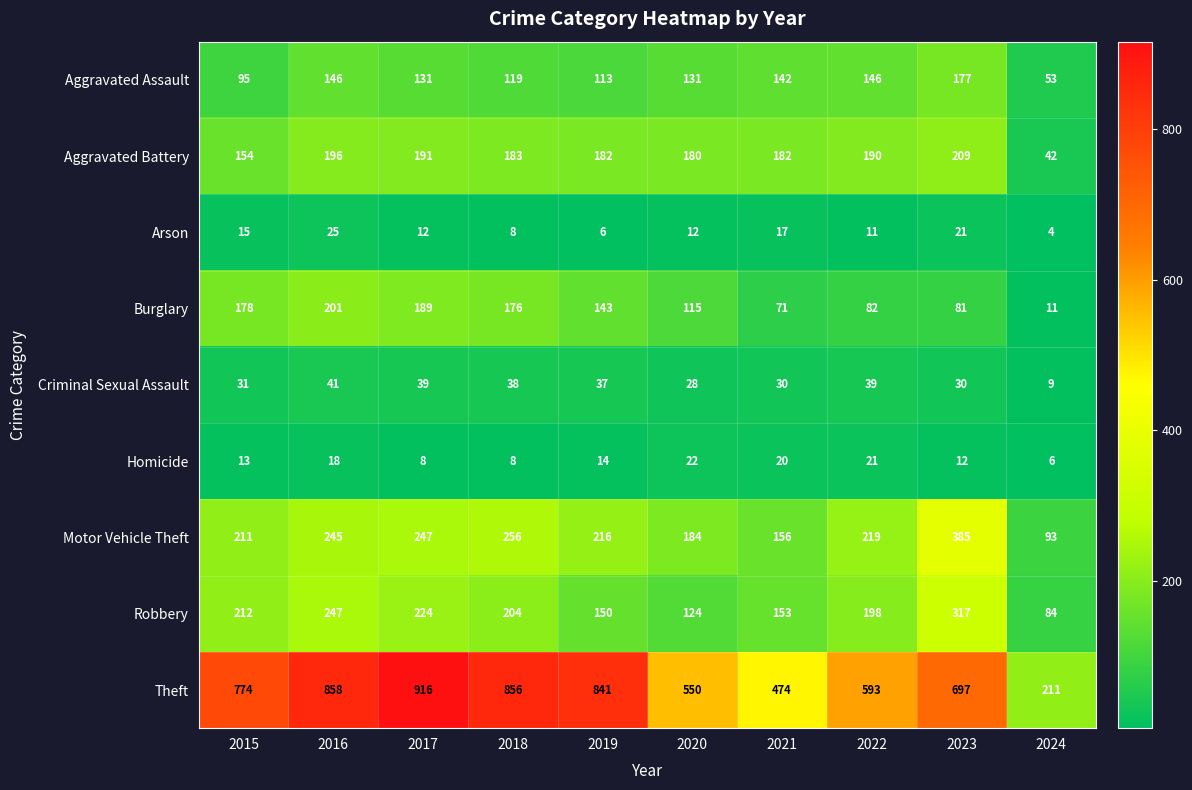

List the series in order of their peak value, lowest first.

Homicide, Arson, Criminal Sexual Assault, Aggravated Assault, Burglary, Aggravated Battery, Robbery, Motor Vehicle Theft, Theft